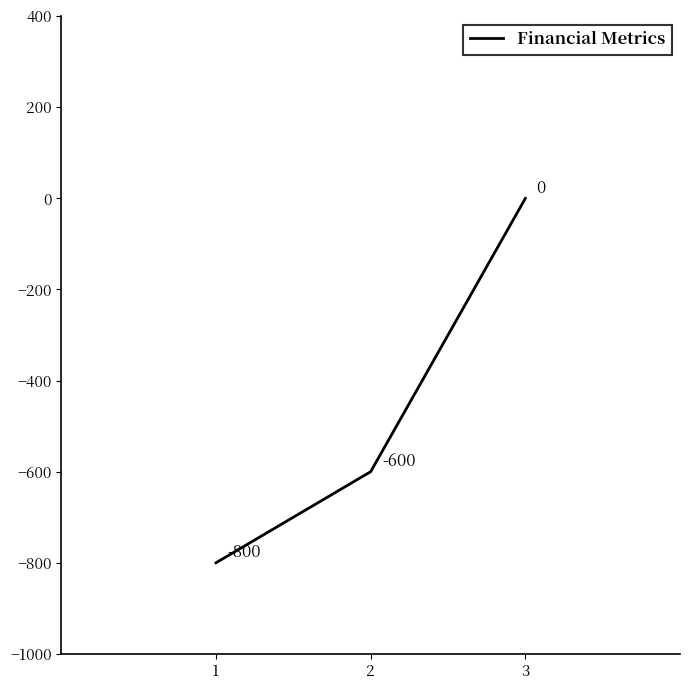

Count the number of categories in the chart.

3